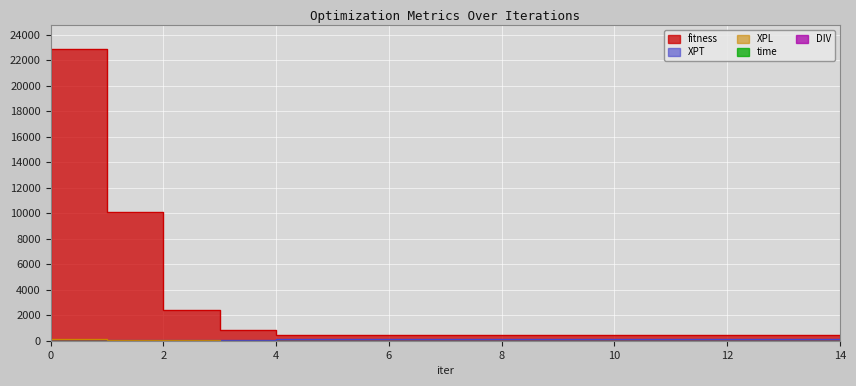

At which category does time reach its first local peak?

3